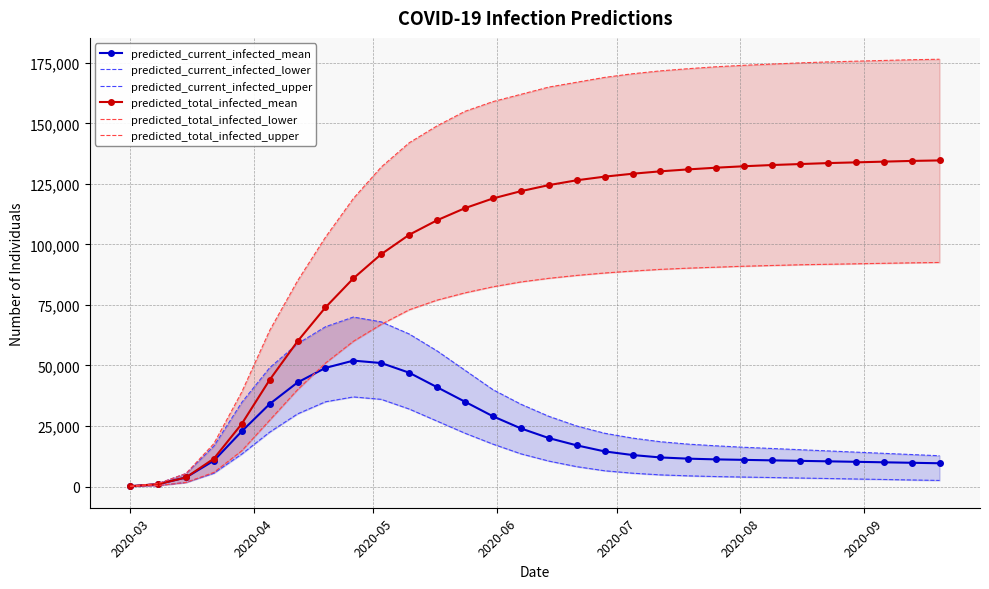

What is the value of the predicted_total_infected_mean point at the 21st from the left?

131000